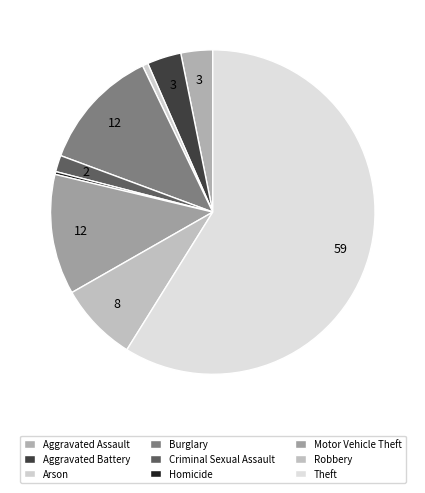

To the nearest percent, what percentage of the pie is Arson?

1%